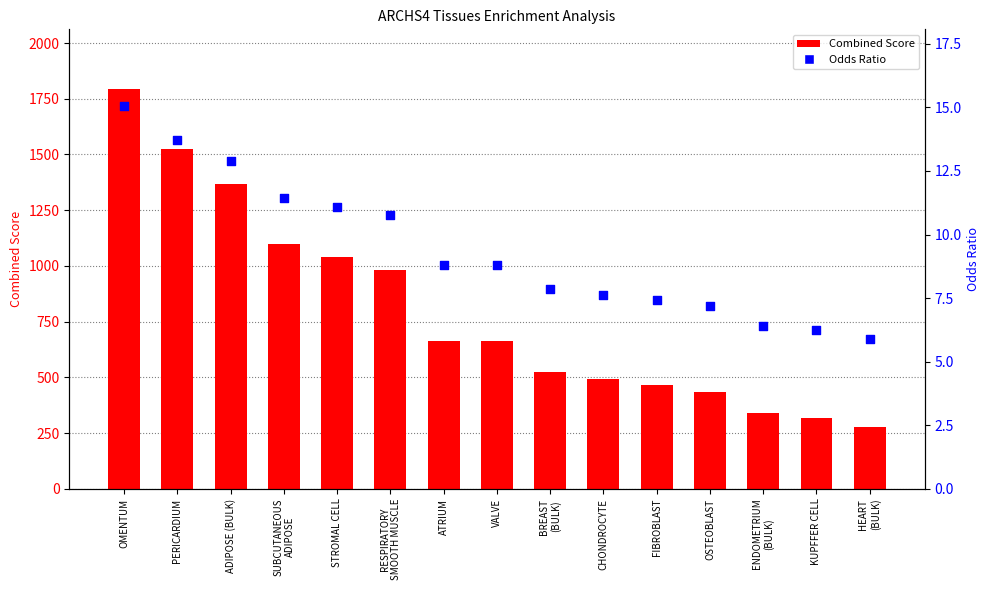

Which series has the largest Y range (max minus min)?

Combined Score